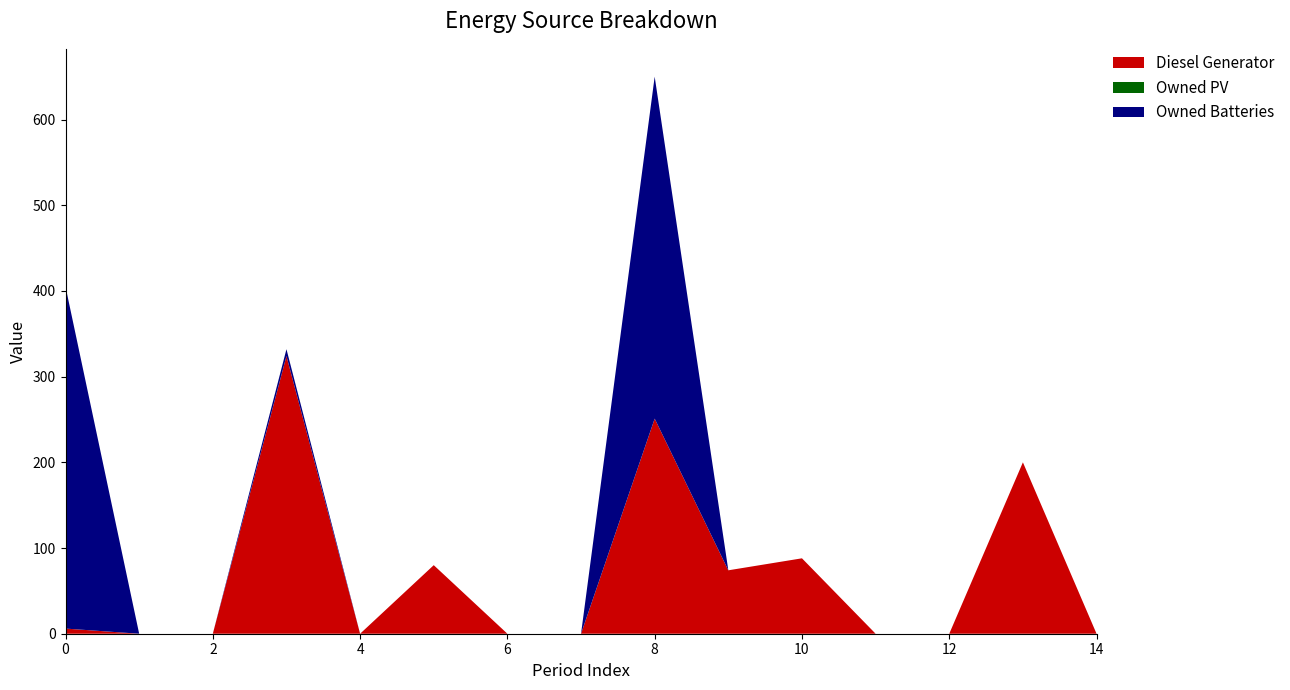

Reading left to right, what are all the values shown in this chart?

Diesel Generator: 0=6	1=0	2=0	3=324	4=0	5=80	6=0	7=0	8=251	9=74	10=88	11=0	12=0	13=200	14=0
Owned PV: 0=0	1=0	2=0	3=0	4=0	5=0	6=0	7=0	8=0	9=0	10=0	11=0	12=0	13=0	14=0
Owned Batteries: 0=399	1=0	2=0	3=8	4=0	5=0	6=0	7=0	8=399	9=0	10=0	11=0	12=0	13=0	14=0